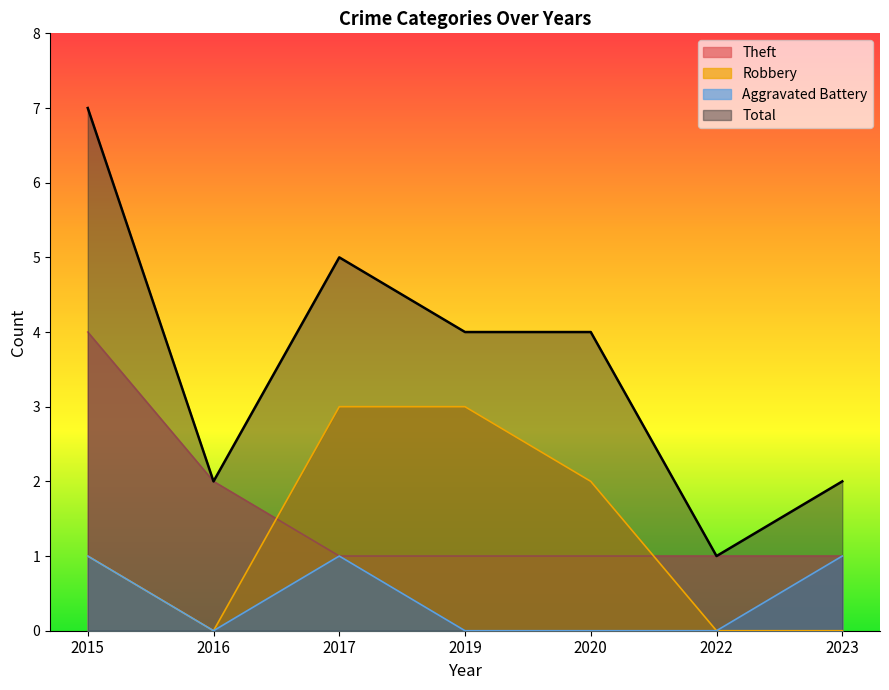

Reading left to right, transcribe all the data shown in this chart.

Theft: 4	2	1	1	1	1	1
Robbery: 1	0	3	3	2	0	0
Aggravated Battery: 1	0	1	0	0	0	1
Total: 7	2	5	4	4	1	2